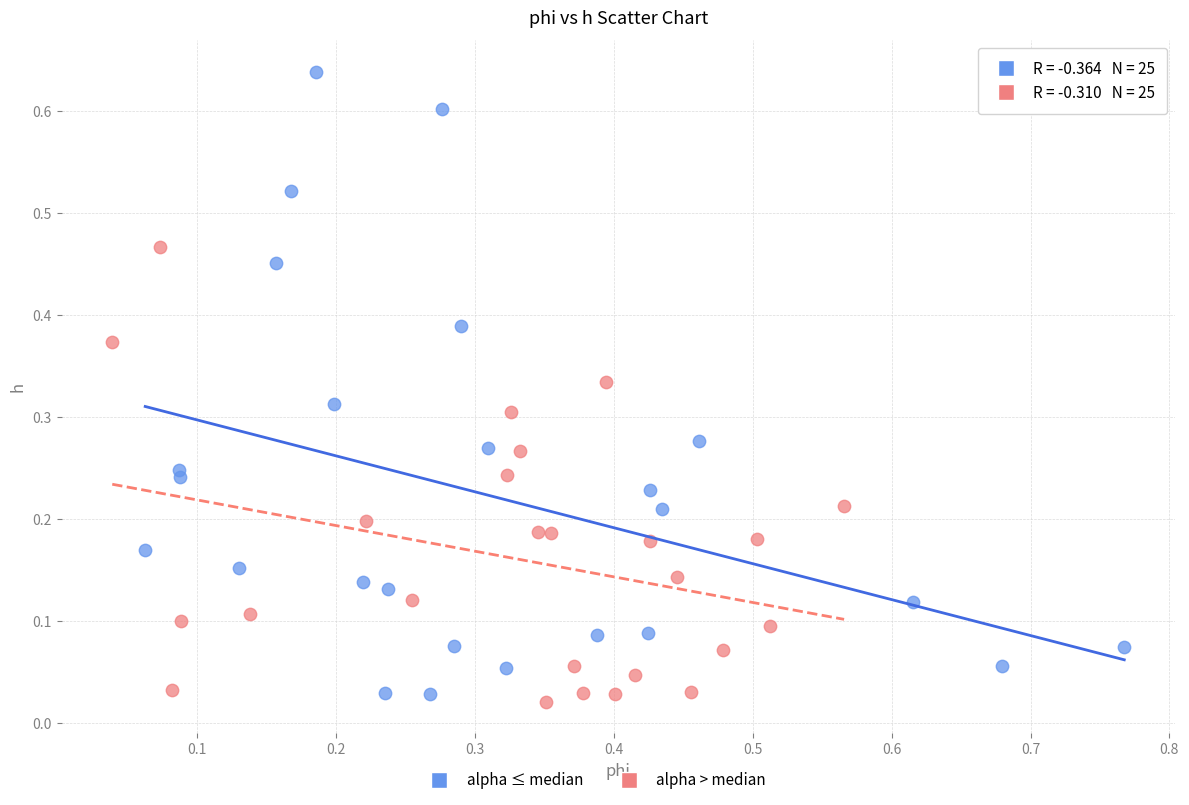

Which series has the largest Y range (max minus min)?

alpha ≤ median